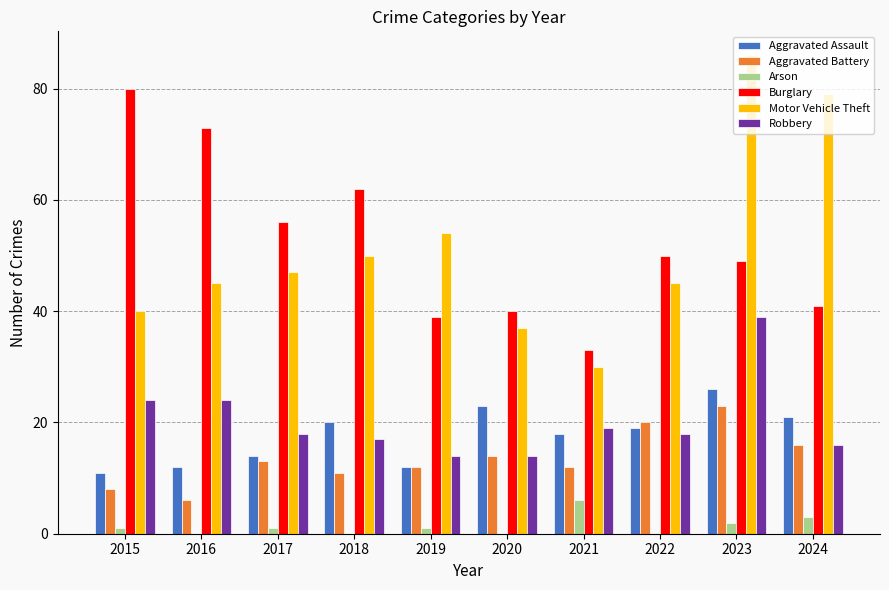

Count the number of categories in the chart.

10